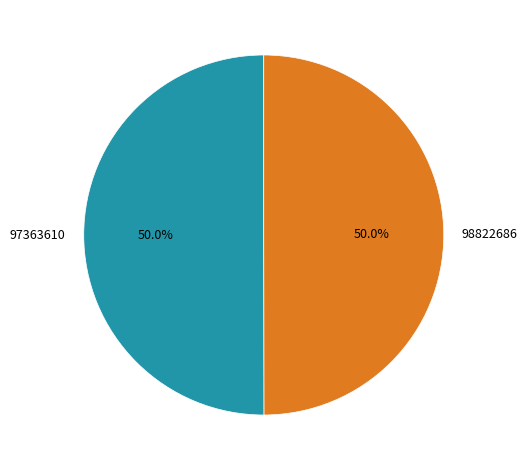

What portion of the pie excludes 98822686?

50.0%